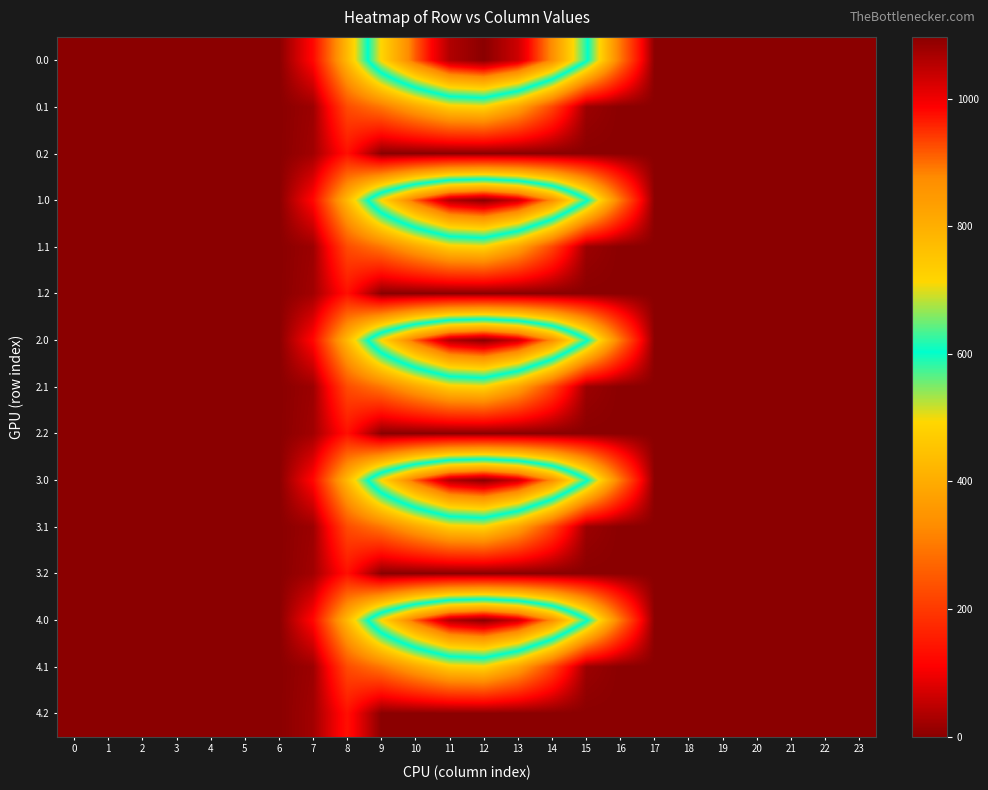

List the series in order of their peak value, highest first.

0.0, 1.0, 2.0, 3.0, 4.0, 0.1, 1.1, 2.1, 3.1, 4.1, 0.2, 1.2, 2.2, 3.2, 4.2